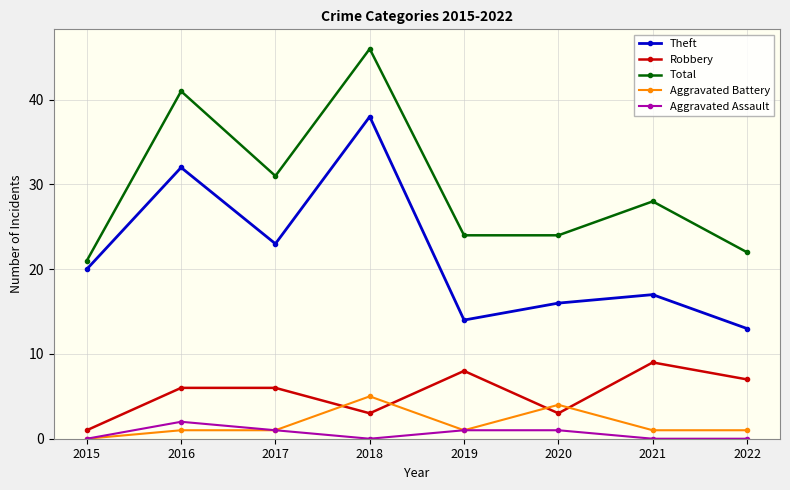

What is the total value across all series at 2021?

55